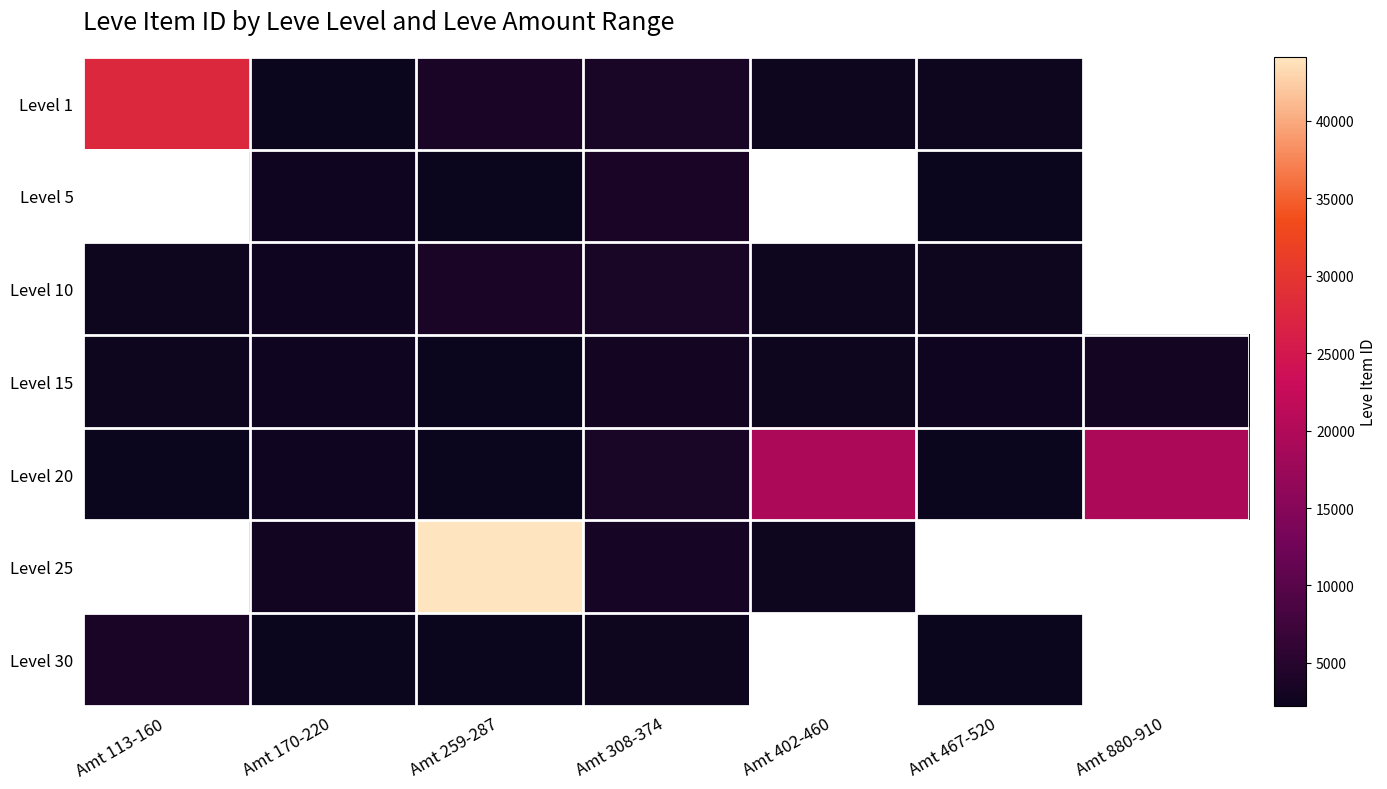

Rank the categories by Level 1 value from lowest to highest.

Amt 170-220, Amt 402-460, Amt 467-520, Amt 308-374, Amt 259-287, Amt 113-160, Amt 880-910